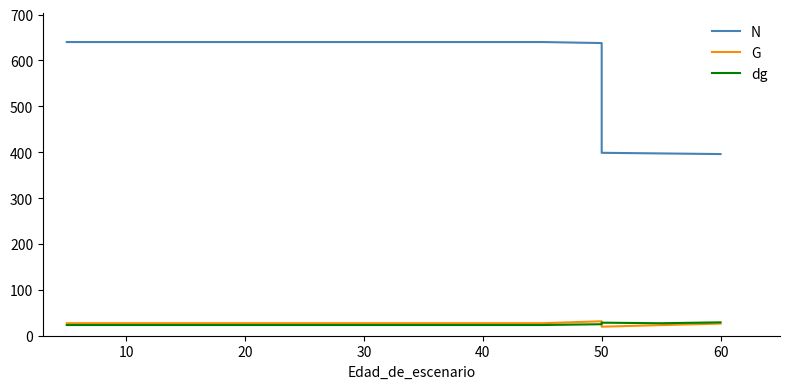

What is the average value of the N series?

597.2